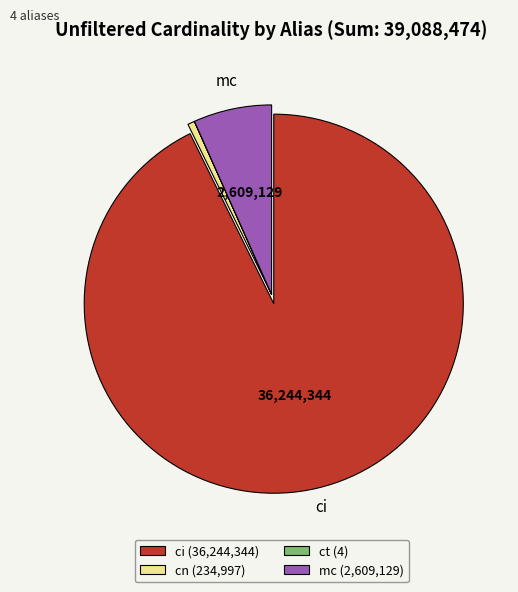

Is there any slice that represents more than half of the pie?

Yes